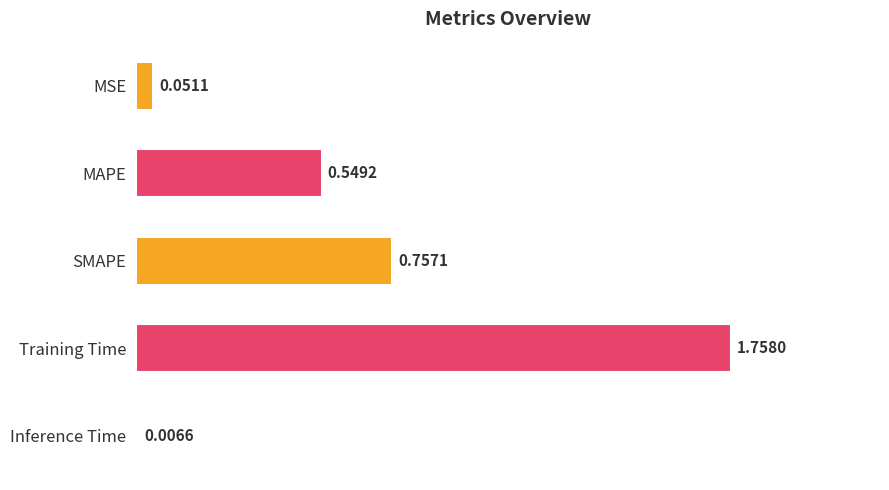

What is the sum of all values?

3.1